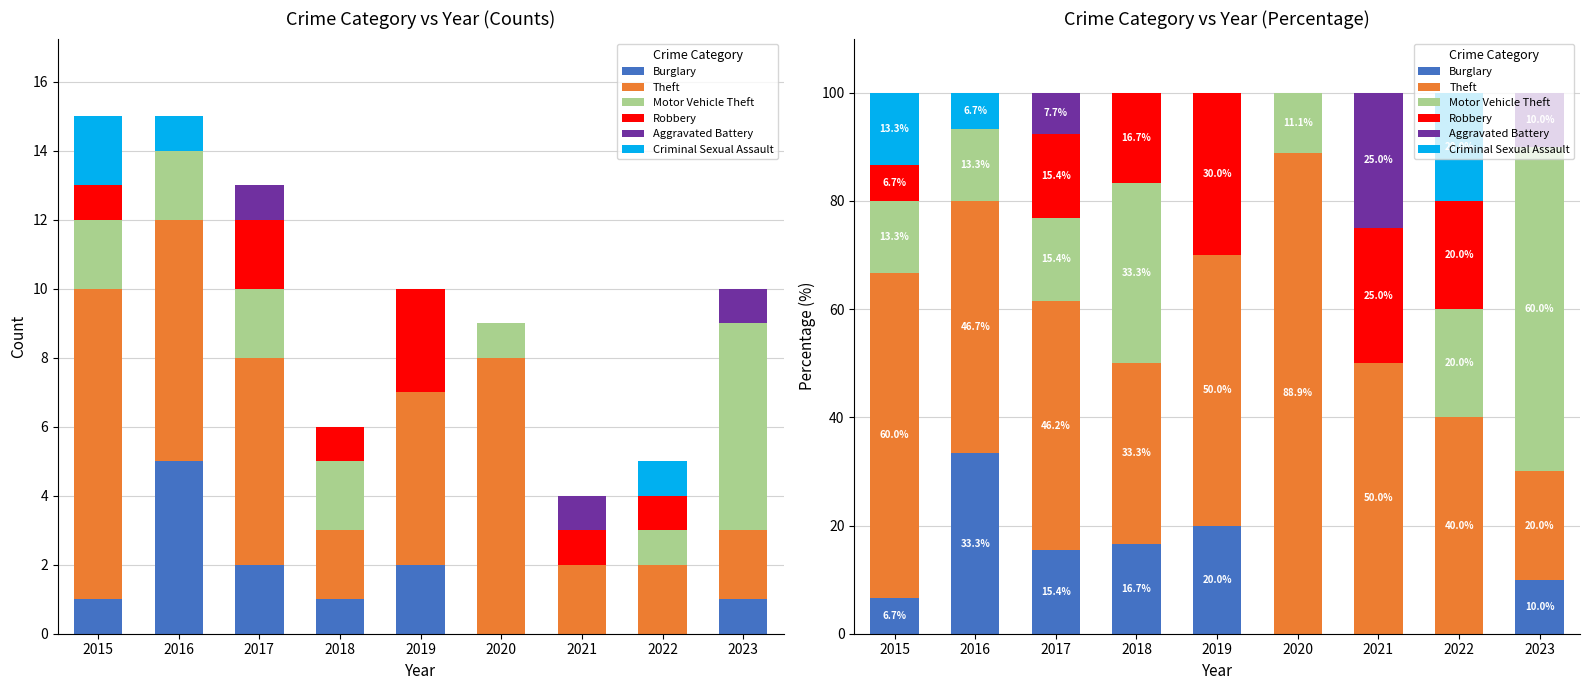

At 2015, list the series in order from smallest to largest.

Aggravated Battery, Burglary, Robbery, Motor Vehicle Theft, Criminal Sexual Assault, Theft